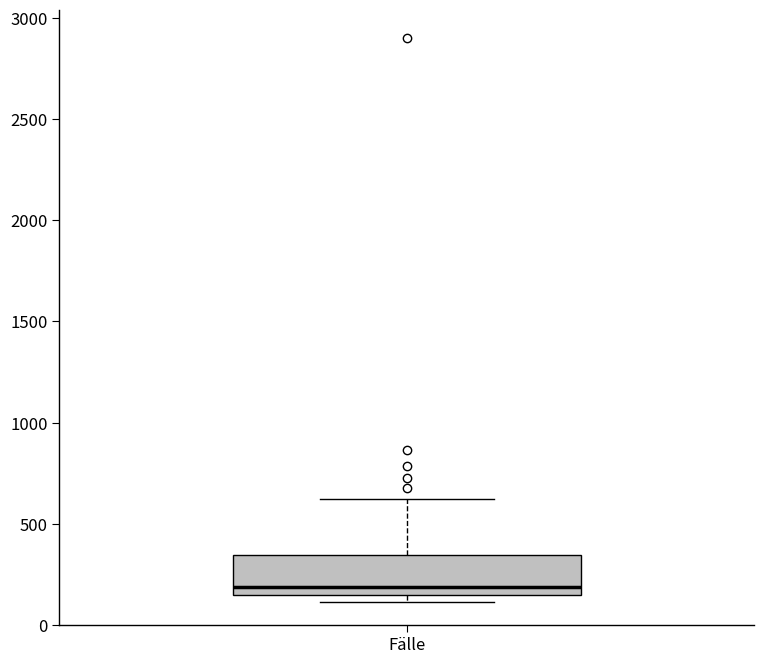

Transcribe this box plot: give where the median line is, the range the box spans, and where the two whiskers end, as read against the y-axis. The values are not printed on the chart, so give them approximately, as read against the axis.

median 200, box 150 to 350, whiskers 100 to 600